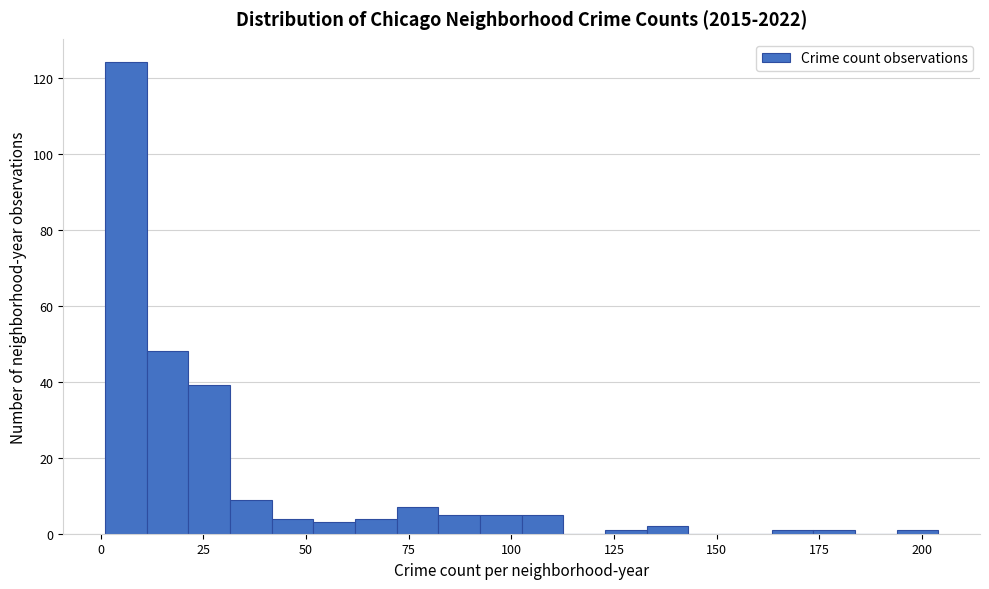

Around what value on the x-axis is the tallest bar? Give the approximate position of its centre, as read against the axis.

5